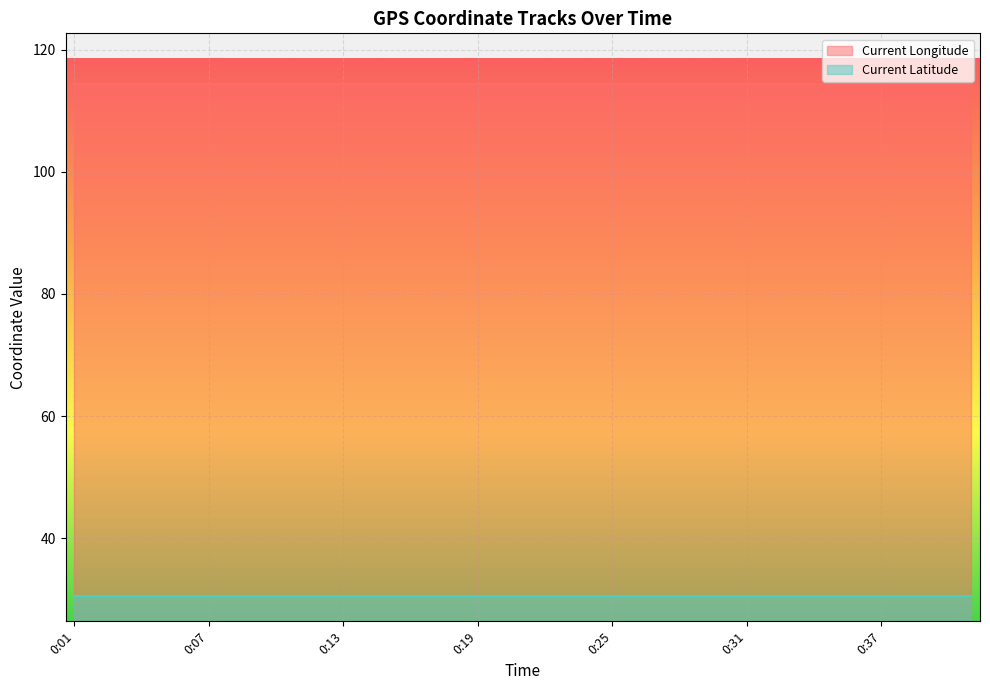

Rank the series at 0:01 from highest to lowest value.

Current Longitude, Current Latitude